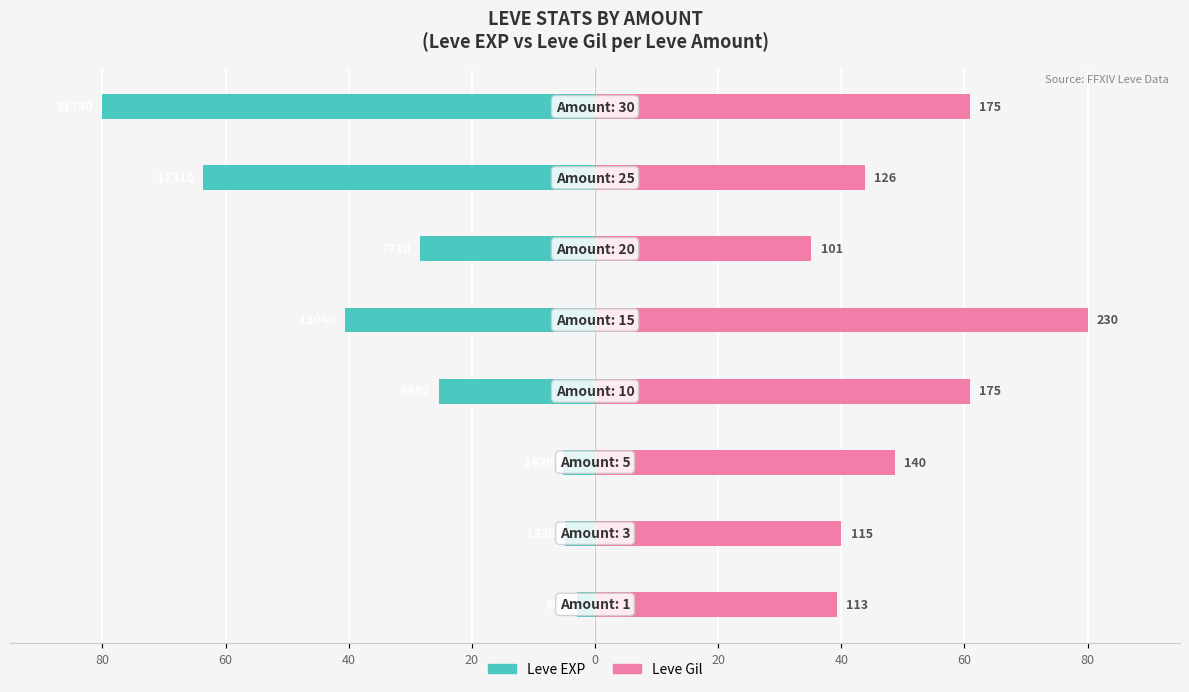

What is the difference between the maximum and minimum values in the Leve Gil series?

44.9